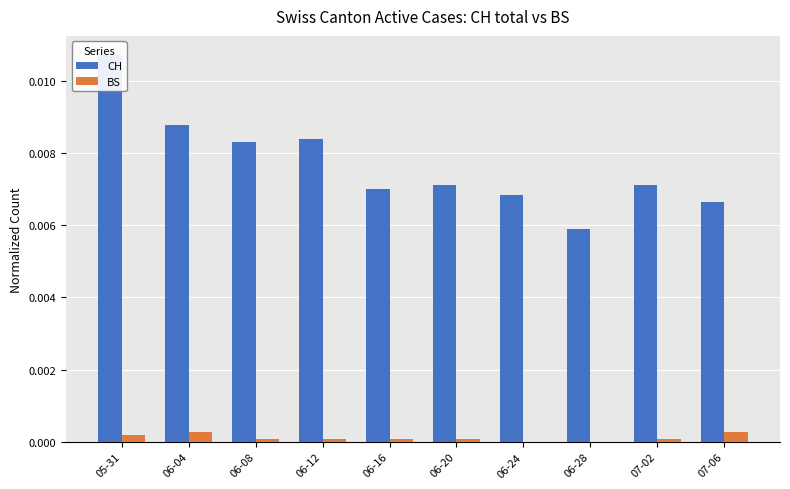

What is the label of the 3rd bar from the right?

06-28